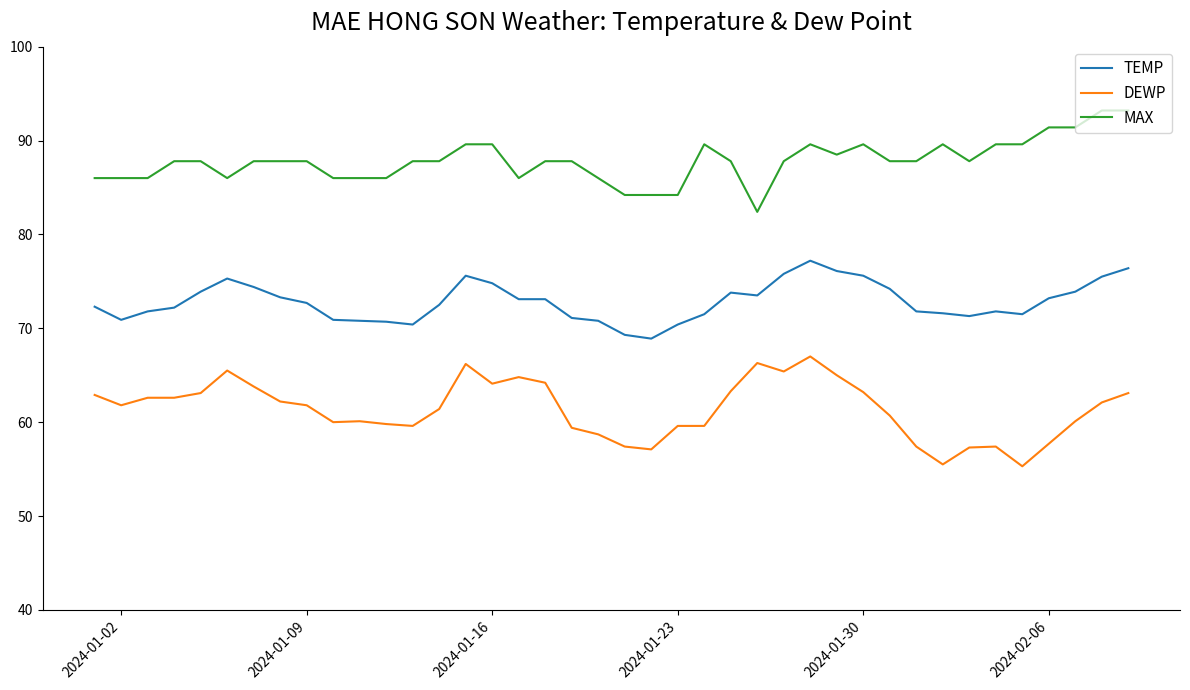

What is the greatest value displayed?

93.2